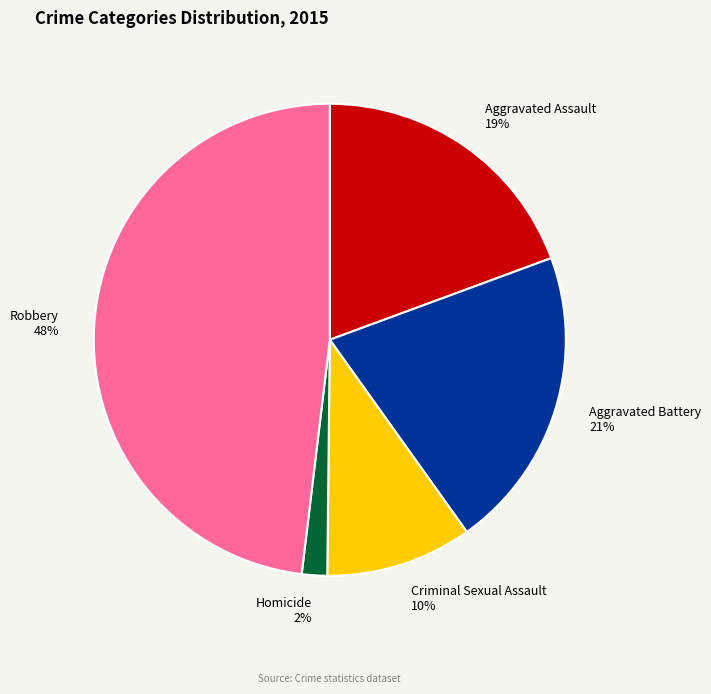

True or false: Aggravated Assault accounts for 19% of the total.

True